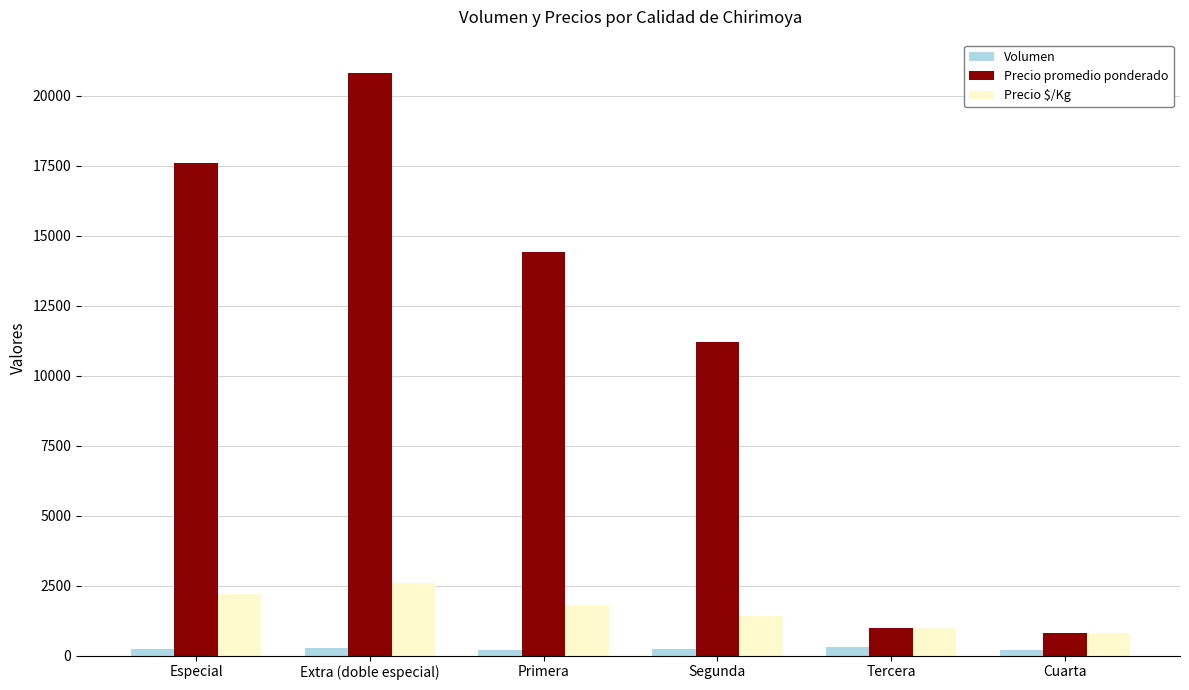

What is the difference between the second highest and second lowest values in the Precio $/Kg series?

1200